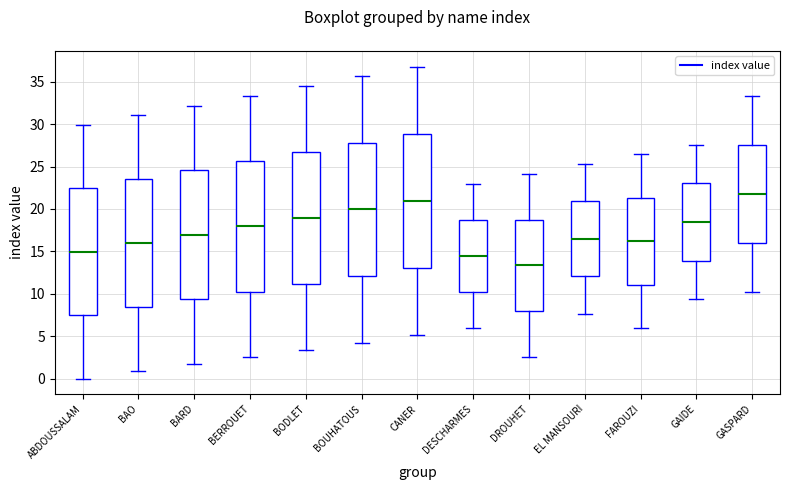

Reading left to right, read every box against the y-axis: the position of its median line, the range the box covers, and the ends of its whiskers. The values are not printed on the chart, so give them approximately, as read against the axis.

ABDOUSSALAM: median 15.0, box 7.5 to 22.5, whiskers 0.0 to 30.0
BAO: median 16.0, box 8.5 to 23.5, whiskers 1.0 to 31.0
BARD: median 17.0, box 9.5 to 24.5, whiskers 1.5 to 32.0
BERROUET: median 18.0, box 10.5 to 25.5, whiskers 2.5 to 33.5
BODLET: median 19.0, box 11.0 to 26.5, whiskers 3.5 to 34.5
BOUHATOUS: median 20.0, box 12.0 to 28.0, whiskers 4.5 to 35.5
CANER: median 21.0, box 13.0 to 29.0, whiskers 5.0 to 37.0
DESCHARMES: median 14.5, box 10.0 to 18.5, whiskers 6.0 to 23.0
DROUHET: median 13.5, box 8.0 to 19.0, whiskers 2.5 to 24.0
EL MANSOURI: median 16.5, box 12.0 to 21.0, whiskers 7.5 to 25.5
FAROUZI: median 16.0, box 11.0 to 21.5, whiskers 6.0 to 26.5
GAIDE: median 18.5, box 14.0 to 23.0, whiskers 9.5 to 27.5
GASPARD: median 22.0, box 16.0 to 27.5, whiskers 10.0 to 33.5